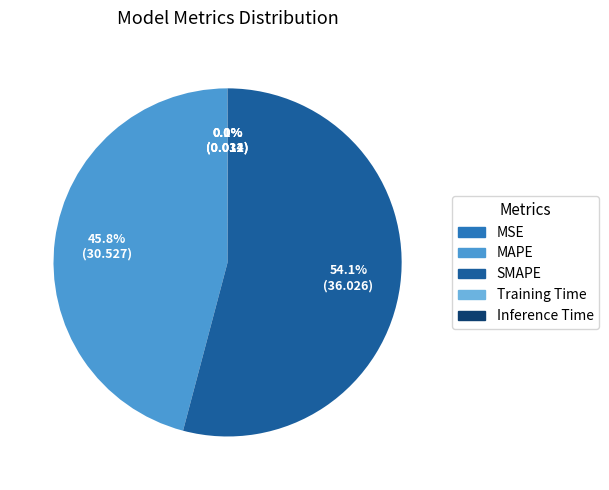

Which has a higher value, SMAPE or MAPE?

SMAPE